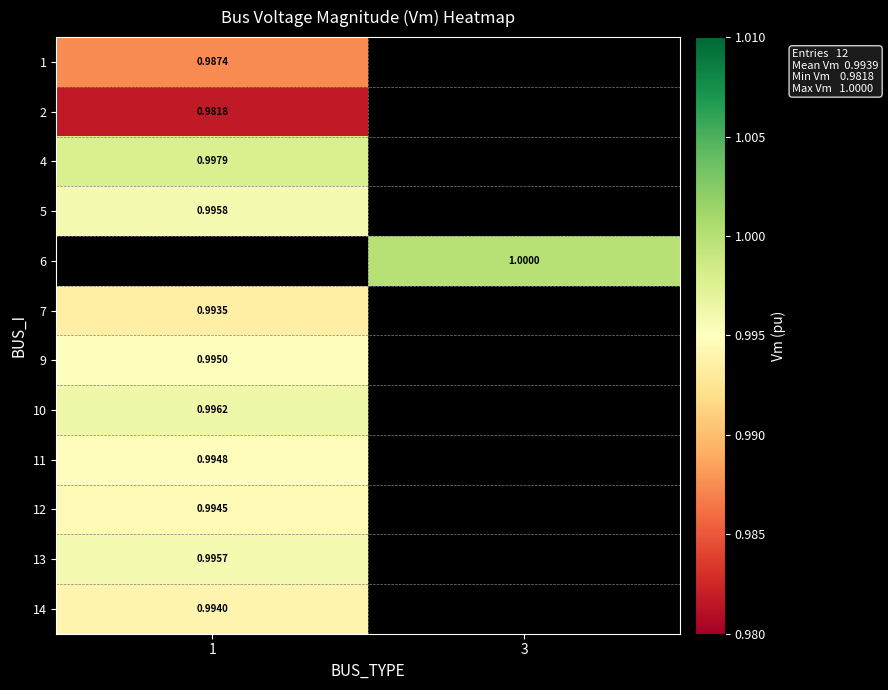

Which category has the highest value in the row_3 series?

1